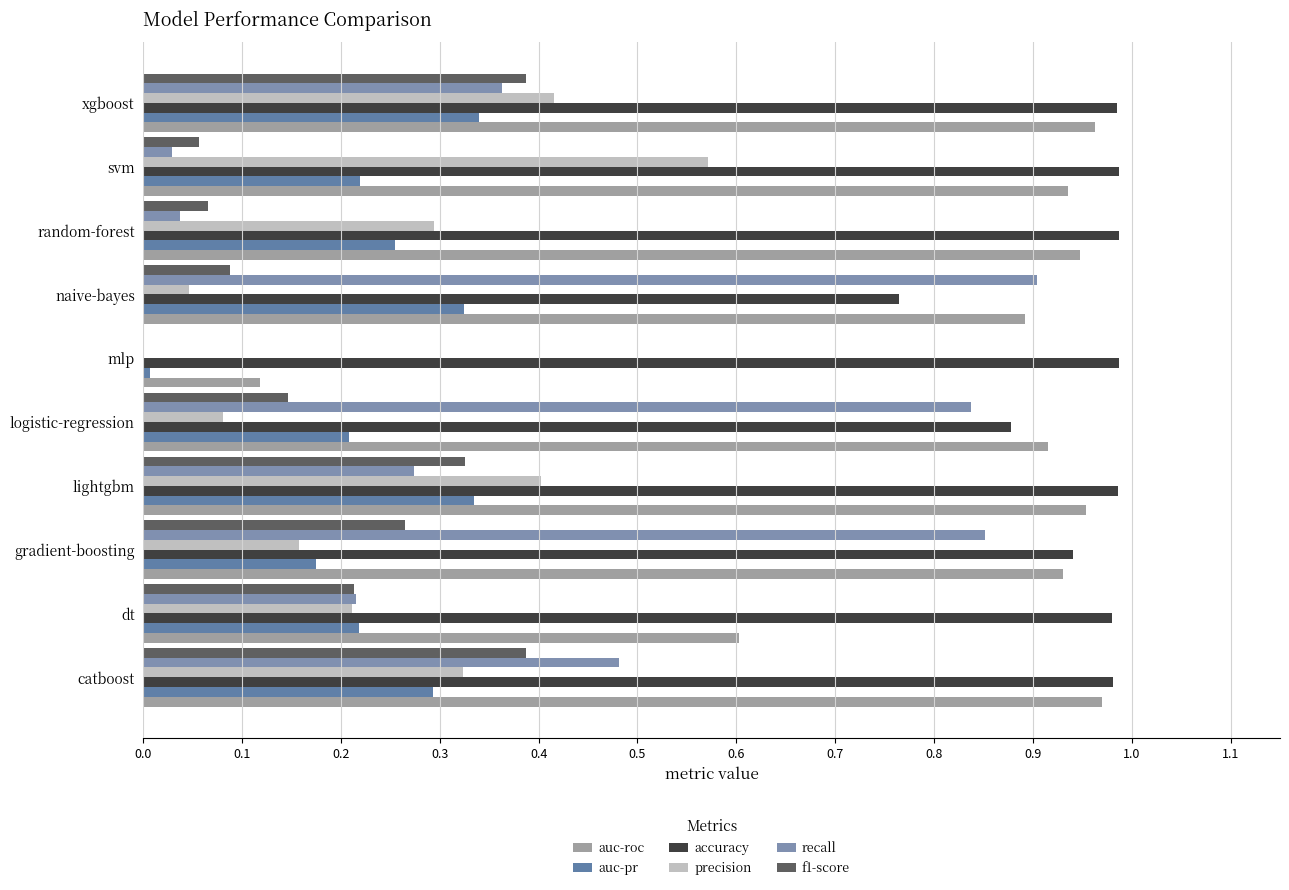

How many data points does each series have?

10